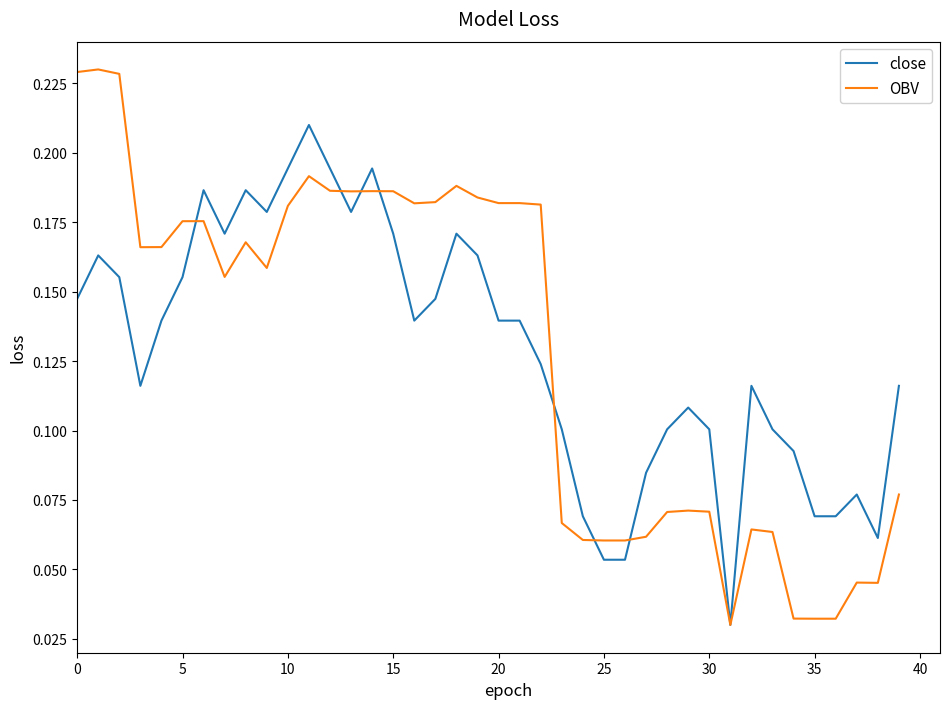

True or false: close and OBV intersect in this chart.

True